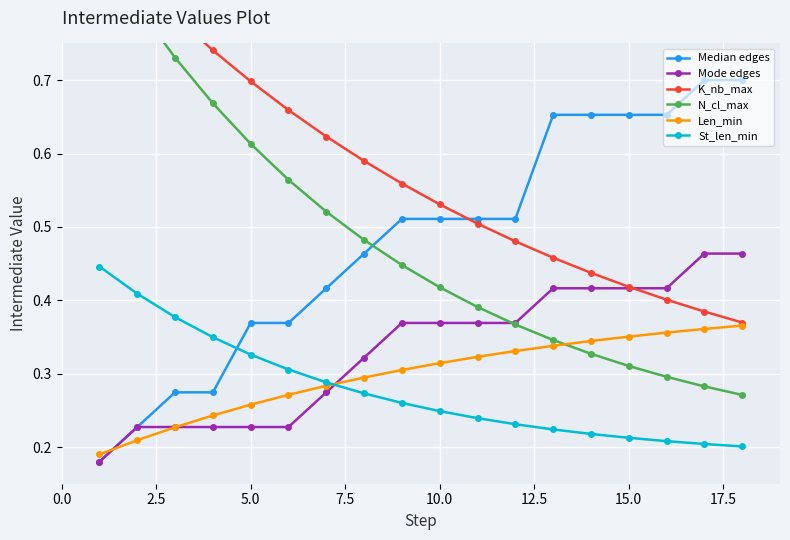

After their last crossing, which series has the higher values: K_nb_max or Mode edges?

Mode edges